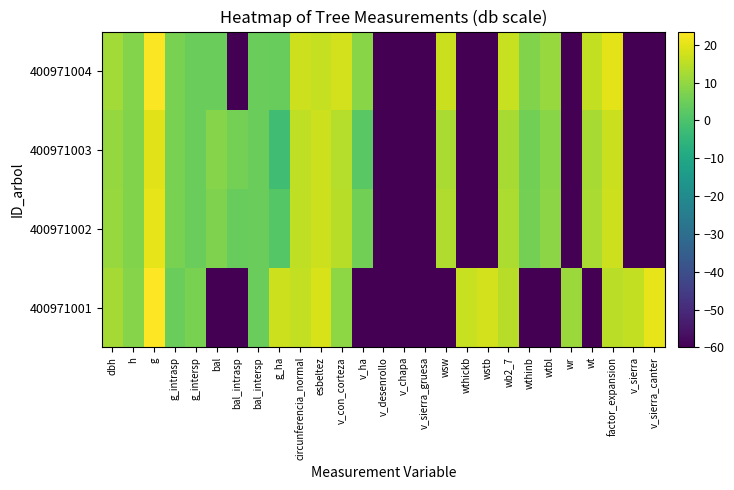

Reading right to left, what are all the values shown in this chart?

400971001: v_sierra_canter=20.4	v_sierra=15.7	factor_expansion=14.8	wt=-60.0	wr=11.0	wtbl=-60.0	wthinb=-60.0	wb2_7=14.6	wstb=17.8	wthickb=16.6	wsw=-60.0	v_sierra_gruesa=-60.0	v_chapa=-60.0	v_desenrollo=-60.0	v_ha=-60.0	v_con_corteza=9.4	esbeltez=18.3	circunferencia_normal=15.9	g_ha=17.3	bal_intersp=4.6	bal_intrasp=-60.0	bal=-60.0	g_intersp=6.6	g_intrasp=4.6	g=23.5	h=8.2	dbh=12.3
400971002: v_sierra_canter=-60.0	v_sierra=-60.0	factor_expansion=17.2	wt=12.9	wr=-60.0	wtbl=9.0	wthinb=6.0	wb2_7=13.3	wstb=-60.0	wthickb=-60.0	wsw=13.5	v_sierra_gruesa=-60.0	v_chapa=-60.0	v_desenrollo=-60.0	v_ha=5.7	v_con_corteza=14.7	esbeltez=17.0	circunferencia_normal=15.7	g_ha=1.4	bal_intersp=4.6	bal_intrasp=4.2	bal=7.4	g_intersp=4.6	g_intrasp=6.6	g=20.3	h=7.7	dbh=10.7
400971003: v_sierra_canter=-60.0	v_sierra=-60.0	factor_expansion=16.8	wt=12.5	wr=-60.0	wtbl=8.7	wthinb=5.8	wb2_7=12.7	wstb=-60.0	wthickb=-60.0	wsw=13.0	v_sierra_gruesa=-60.0	v_chapa=-60.0	v_desenrollo=-60.0	v_ha=2.2	v_con_corteza=14.2	esbeltez=17.2	circunferencia_normal=15.4	g_ha=-2.1	bal_intersp=4.6	bal_intrasp=6.0	bal=8.4	g_intersp=4.6	g_intrasp=6.6	g=19.9	h=7.6	dbh=10.5
400971004: v_sierra_canter=-60.0	v_sierra=-60.0	factor_expansion=20.0	wt=15.7	wr=-60.0	wtbl=10.6	wthinb=7.7	wb2_7=16.5	wstb=-60.0	wthickb=-60.0	wsw=16.9	v_sierra_gruesa=-60.0	v_chapa=-60.0	v_desenrollo=-60.0	v_ha=8.8	v_con_corteza=17.7	esbeltez=16.1	circunferencia_normal=17.1	g_ha=4.2	bal_intersp=4.6	bal_intrasp=-60.0	bal=4.6	g_intersp=4.6	g_intrasp=6.6	g=23.1	h=8.1	dbh=12.1